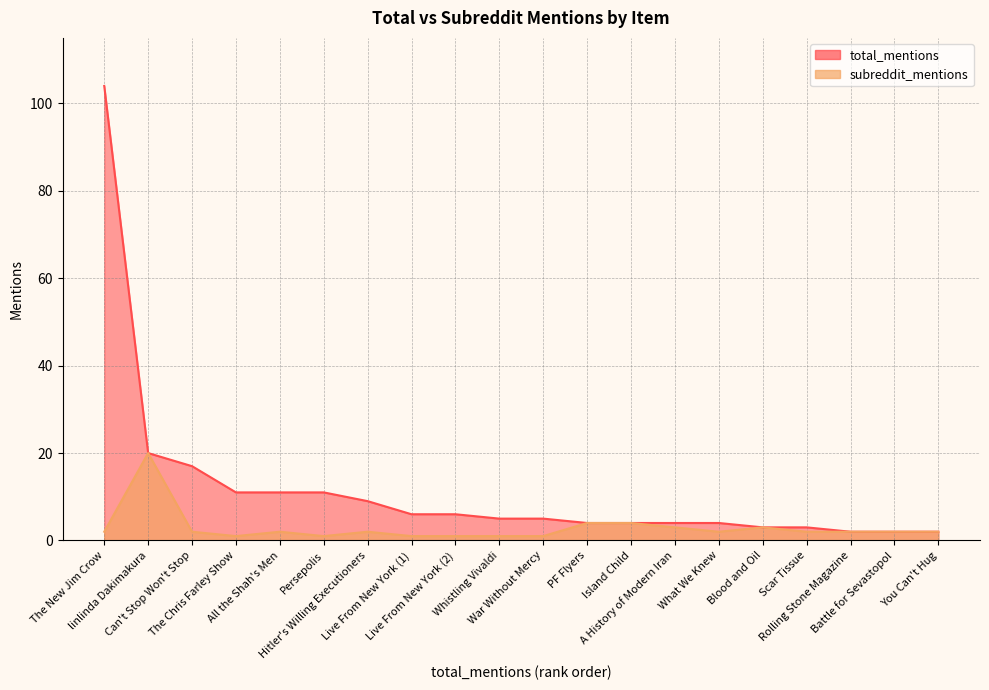

Is it true that total_mentions equals 7 at Whistling Vivaldi?

False